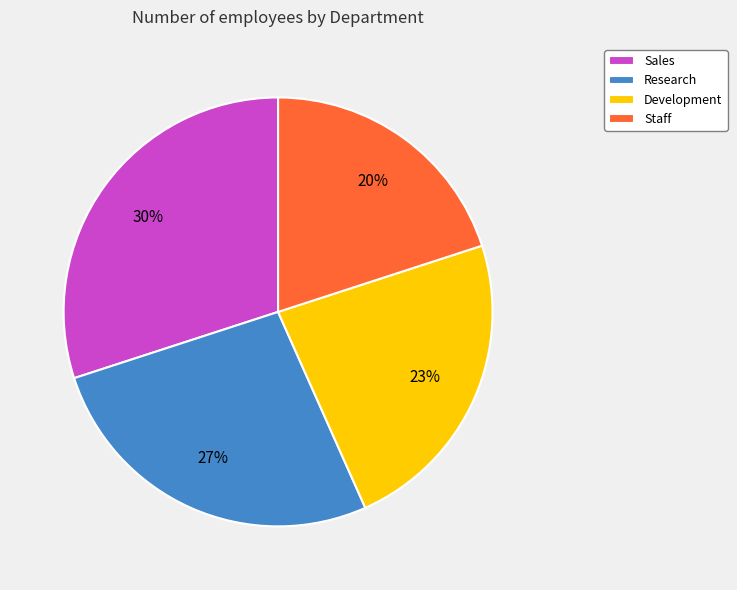

How many slices are in this pie chart?

4